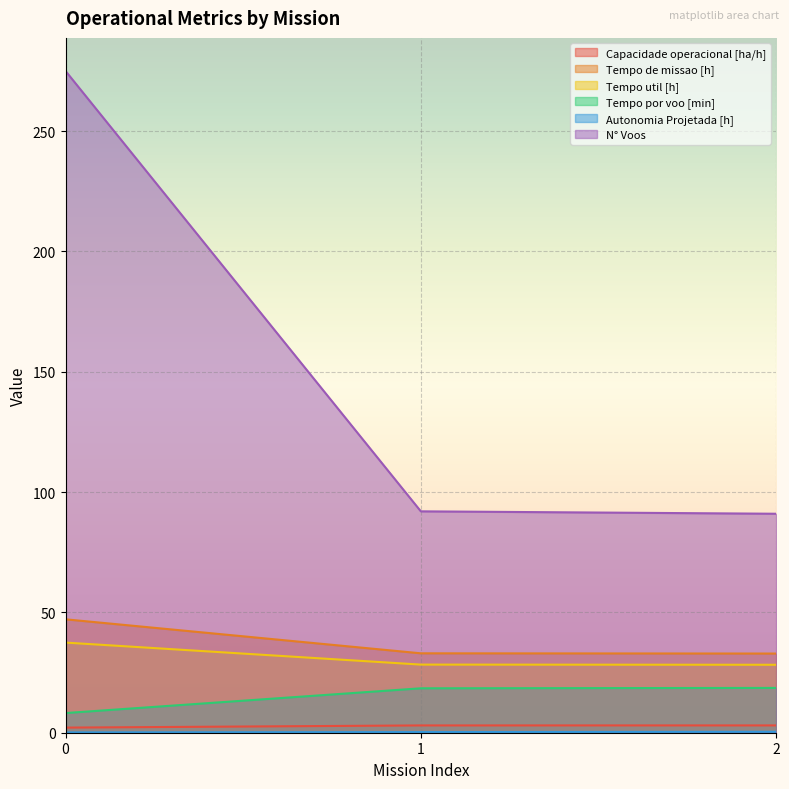

What is the difference between the N° Voos values at 0 and 1?

183.0